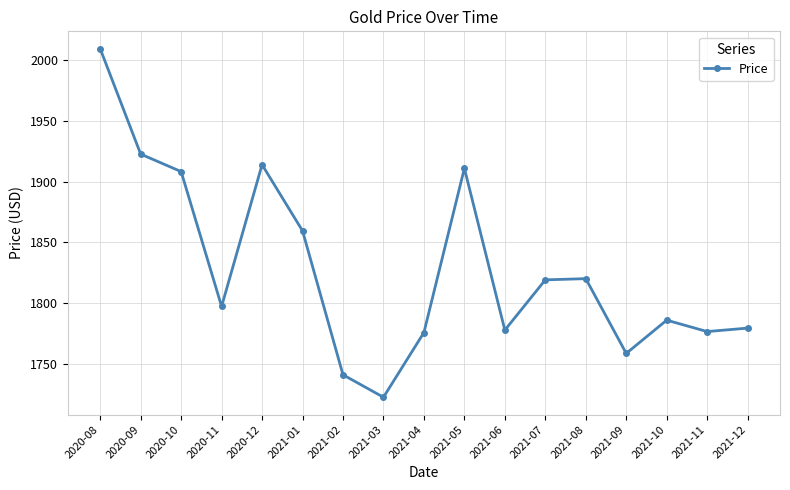

What is the label of the 10th point from the right?

2021-03